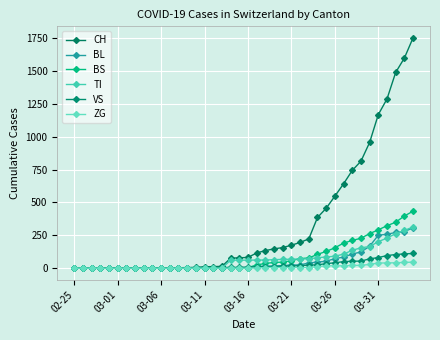

Is this an area chart (filled region under the line)?

No